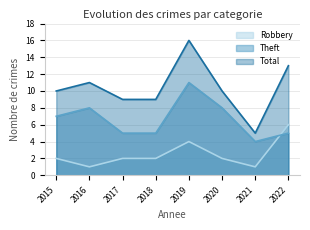

What is the spread (max minus min) of values at 2017?

7